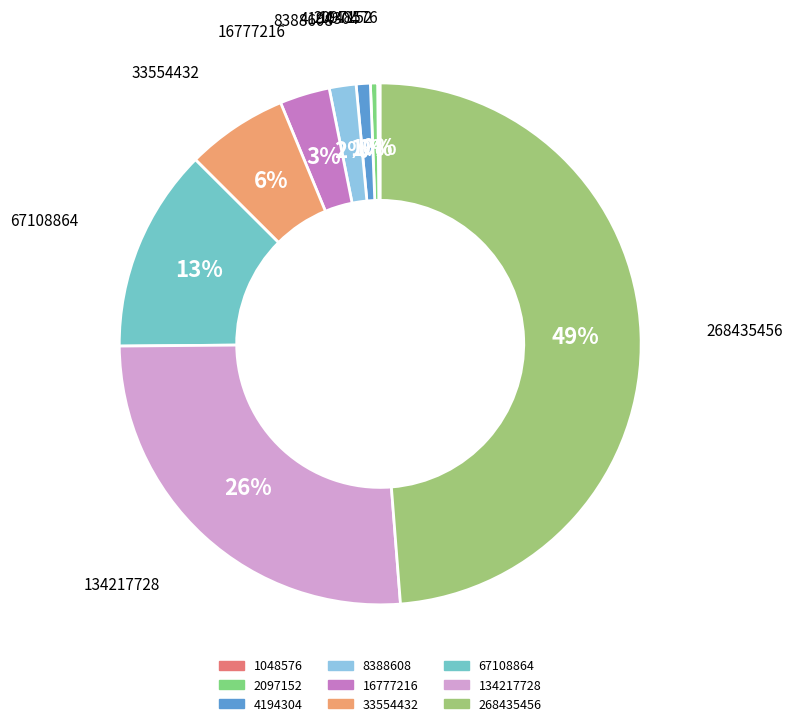

To the nearest percent, what is the combined percentage of 268435456 and 2097152?

49%